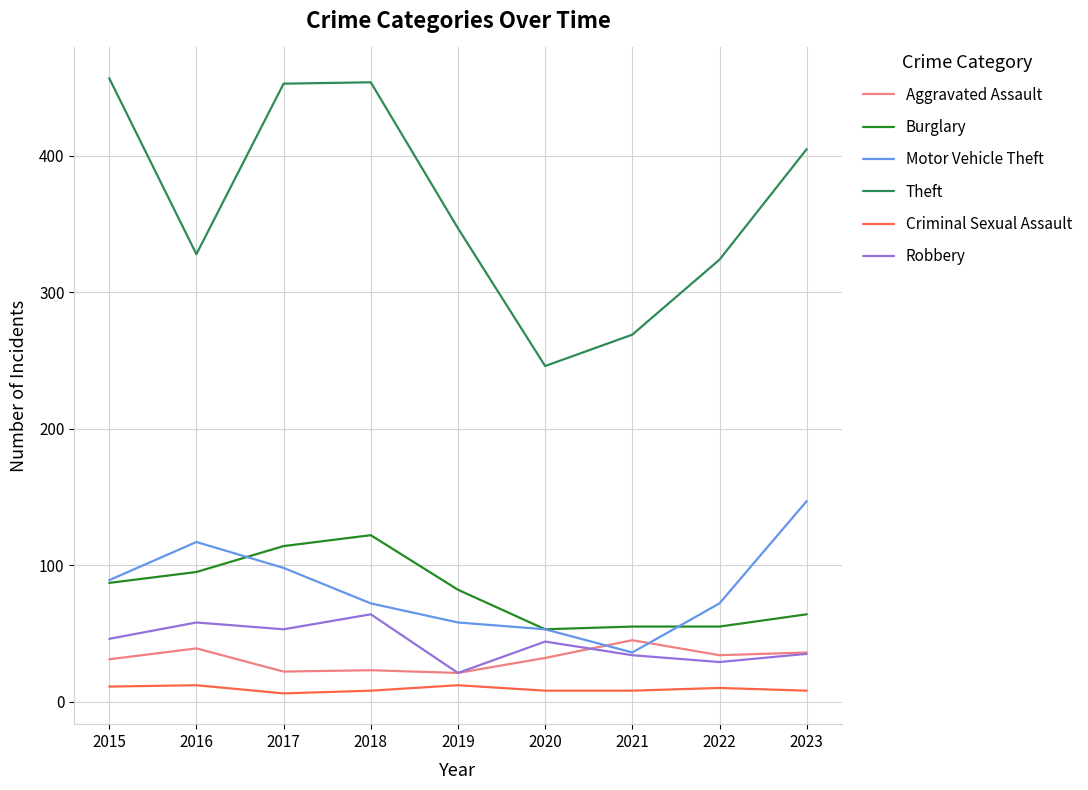

Is the value of Burglary at 2017 greater than the value of Motor Vehicle Theft at 2019?

Yes